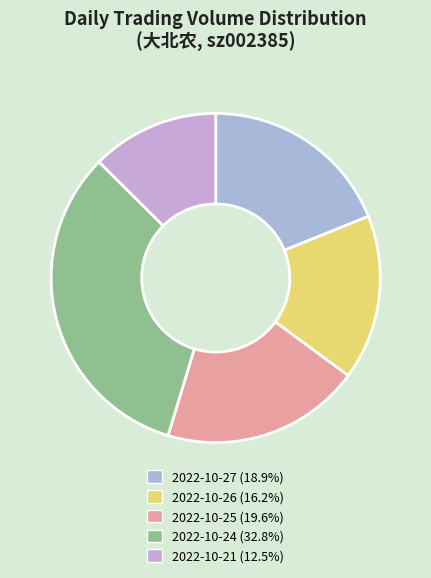

Does 2022-10-27 represent more than half of the total?

No